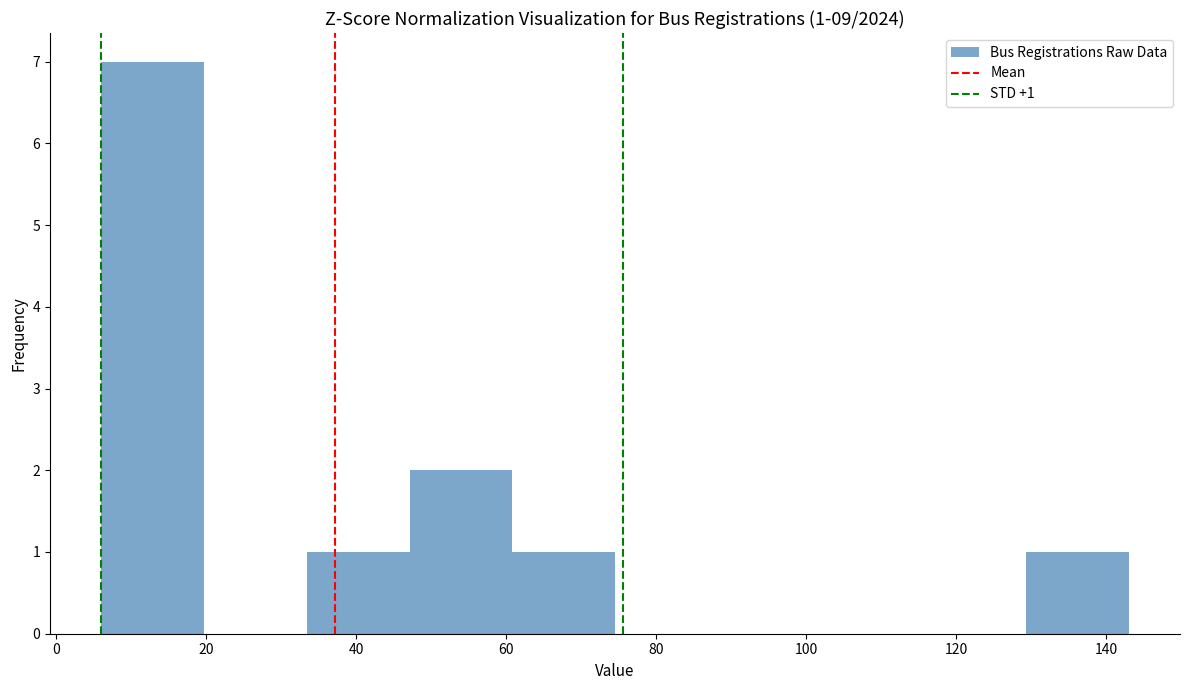

Over which range of the x-axis is the bar tallest?

6 to 20